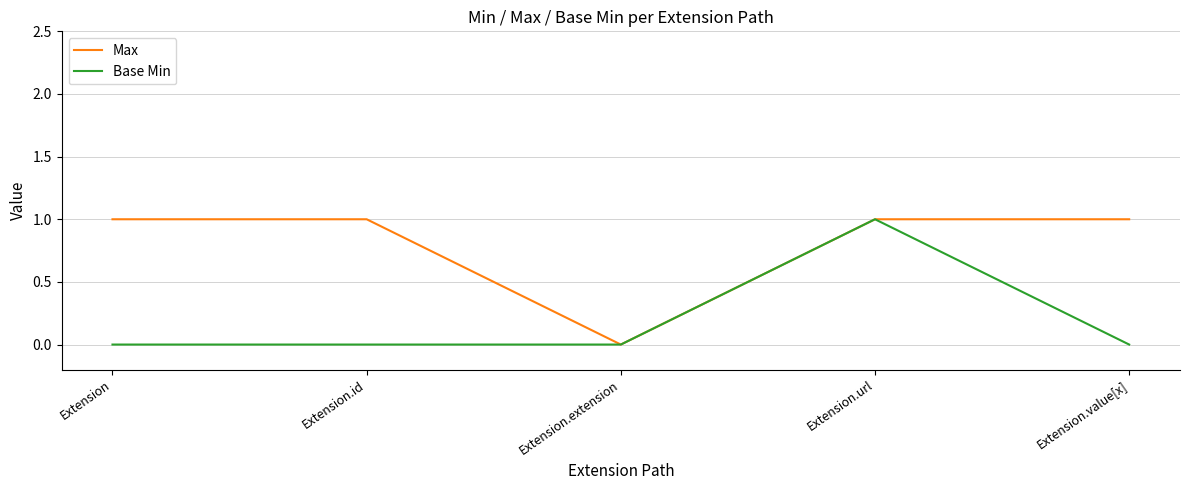

What position from the right is Extension.extension?

3